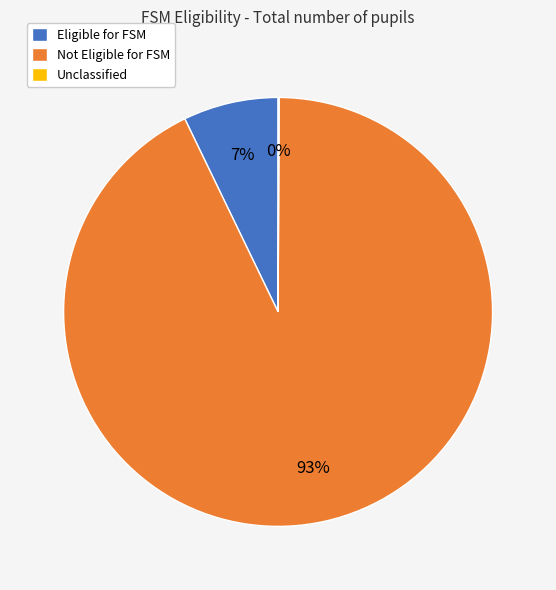

Which category has the biggest portion of the pie?

Not Eligible for FSM